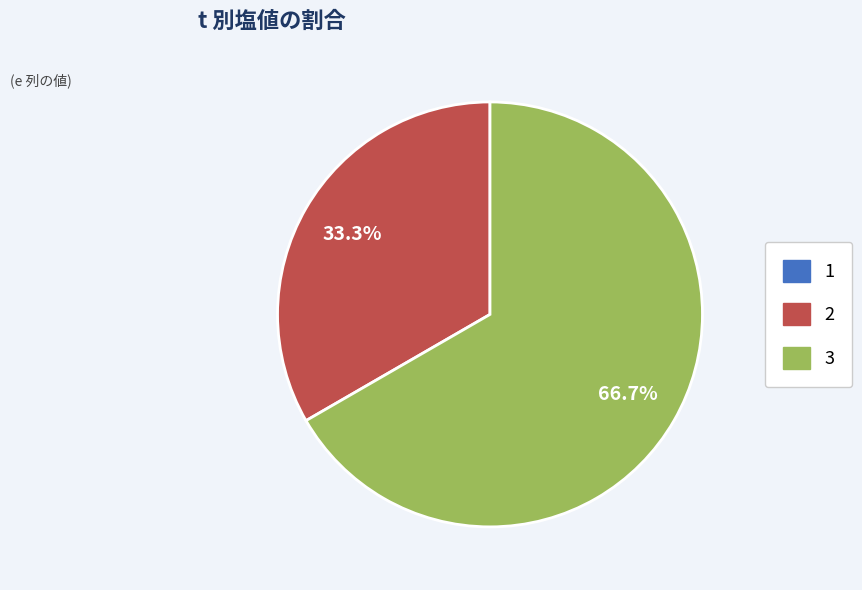

Combined, do 3 and 2 account for over 50%?

Yes